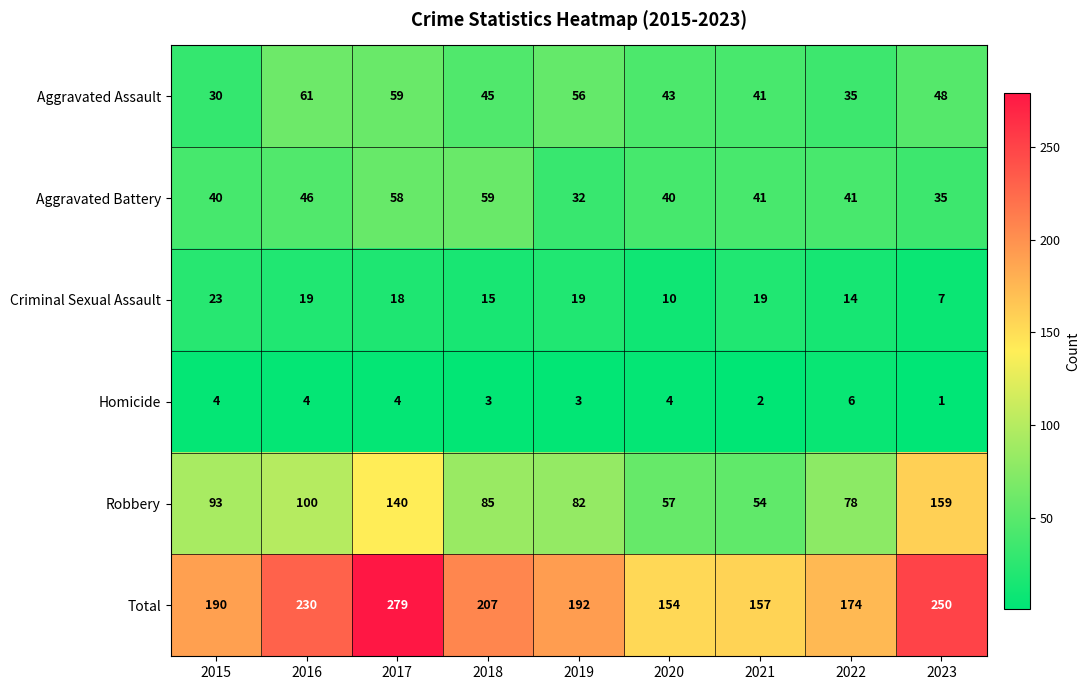

What is the sum of the Total values at 2019 and 2018?

399